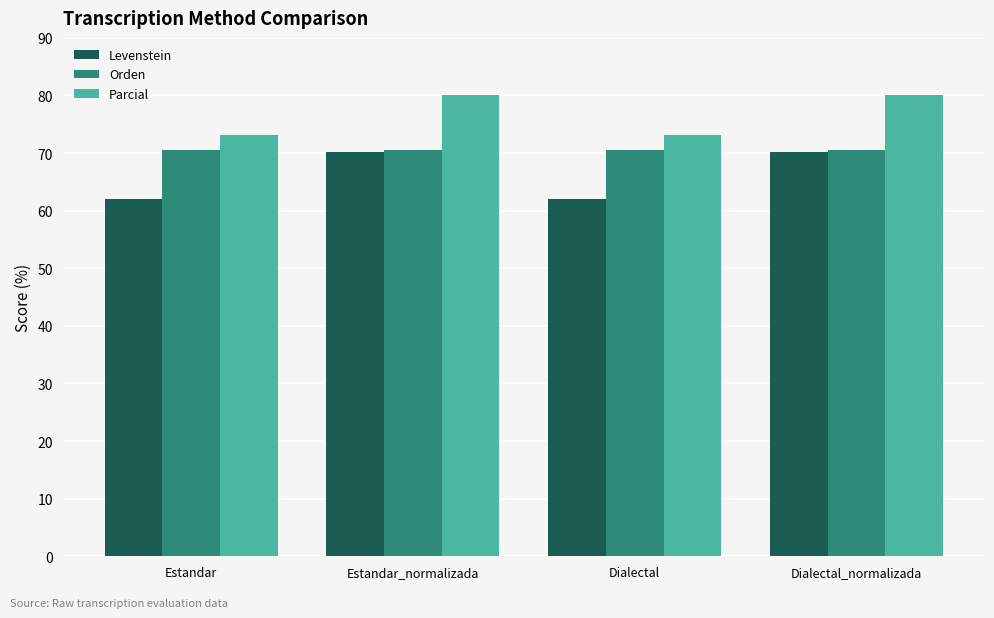

Are the bars grouped side by side (vs. stacked)?

Yes